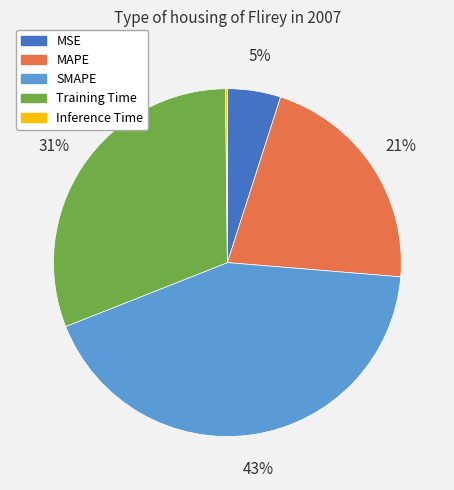

Which category has the biggest portion of the pie?

SMAPE